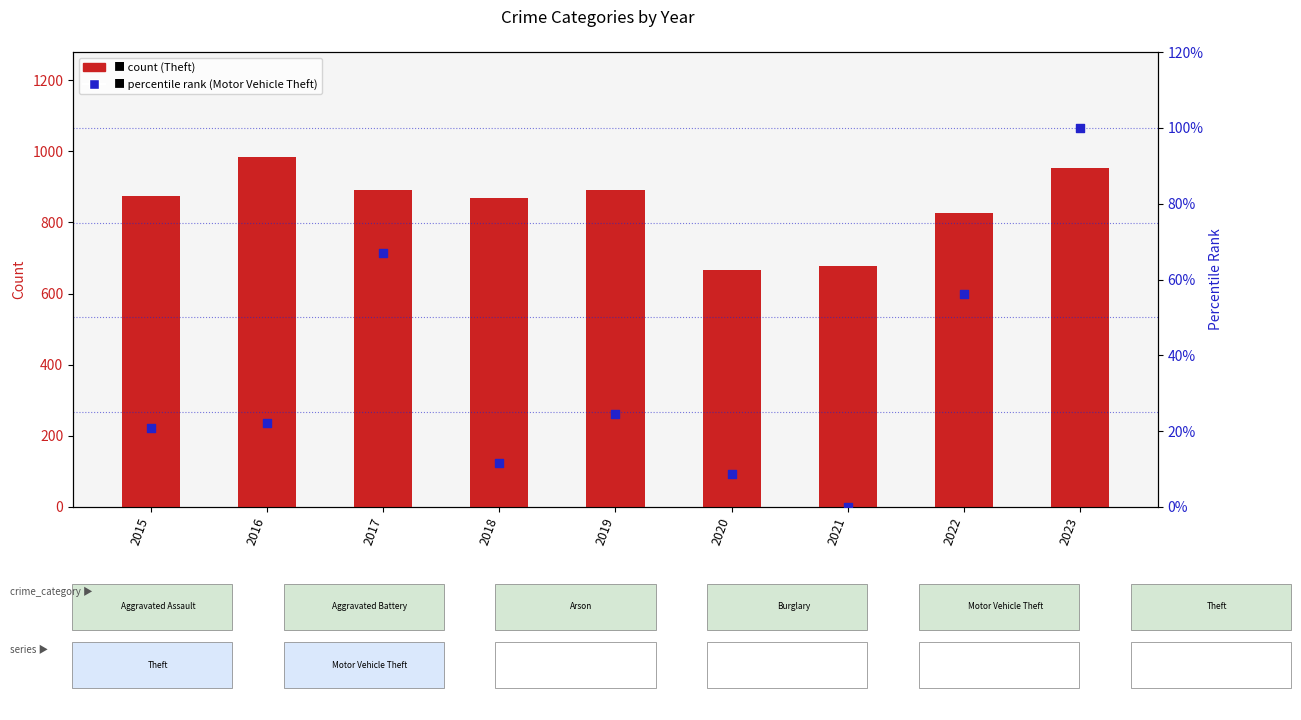

Which series reaches the maximum Y coordinate?

Theft